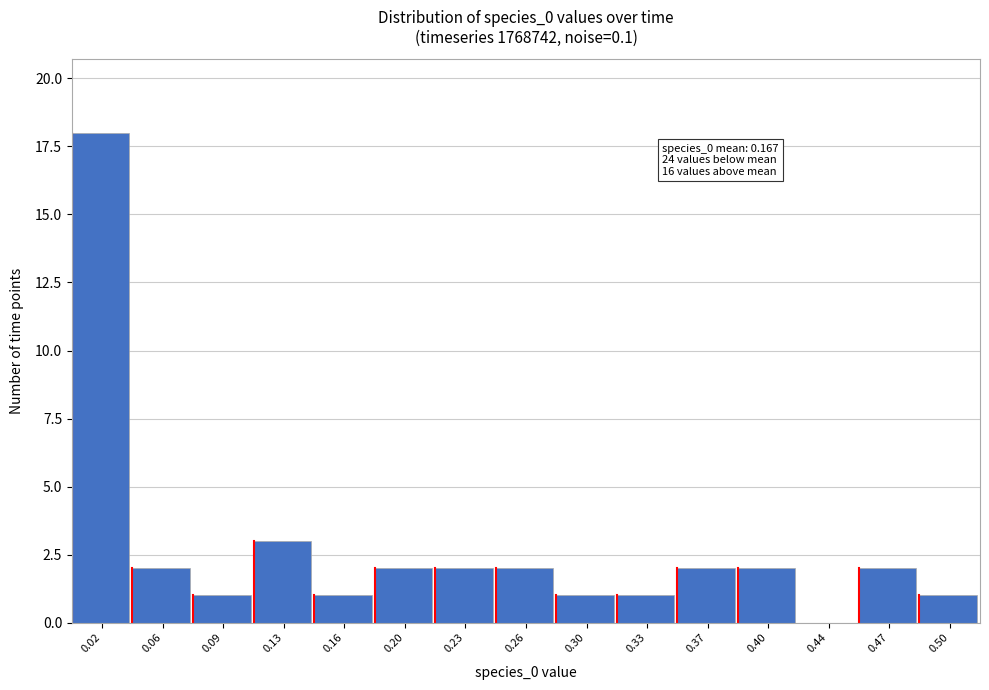

What is the ratio of the value at 0.16 to the value at 0.50?

1.0